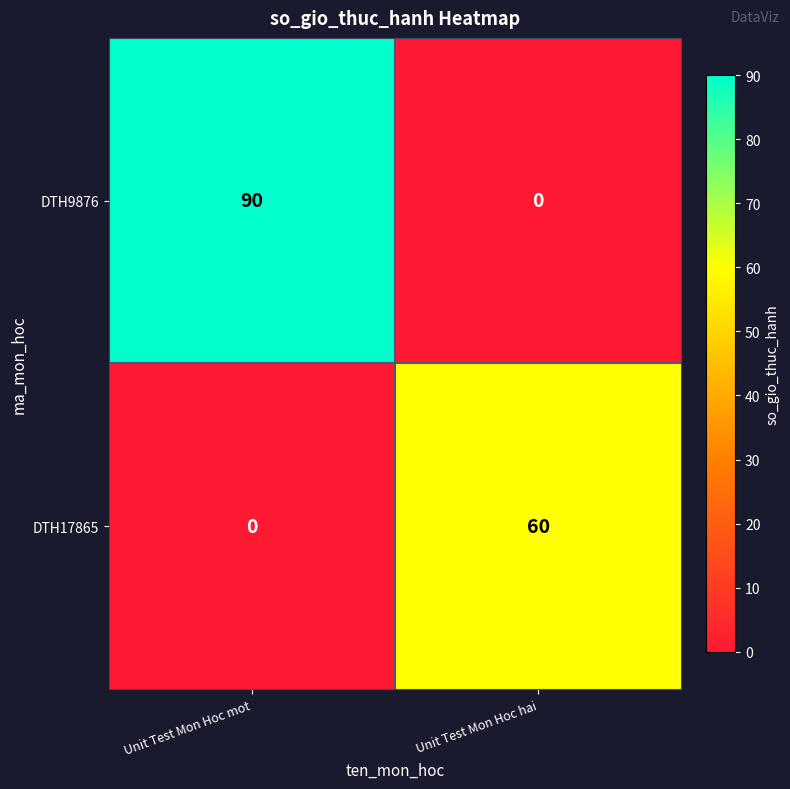

What value does the DTH9876 series have at Unit Test Mon Hoc mot, to the nearest 5?

90